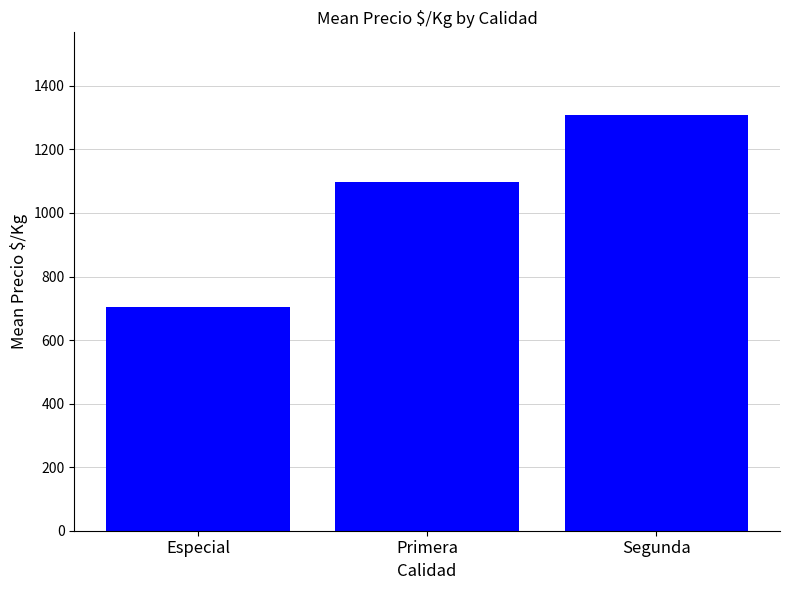

Rank the categories by value from lowest to highest.

Especial, Primera, Segunda